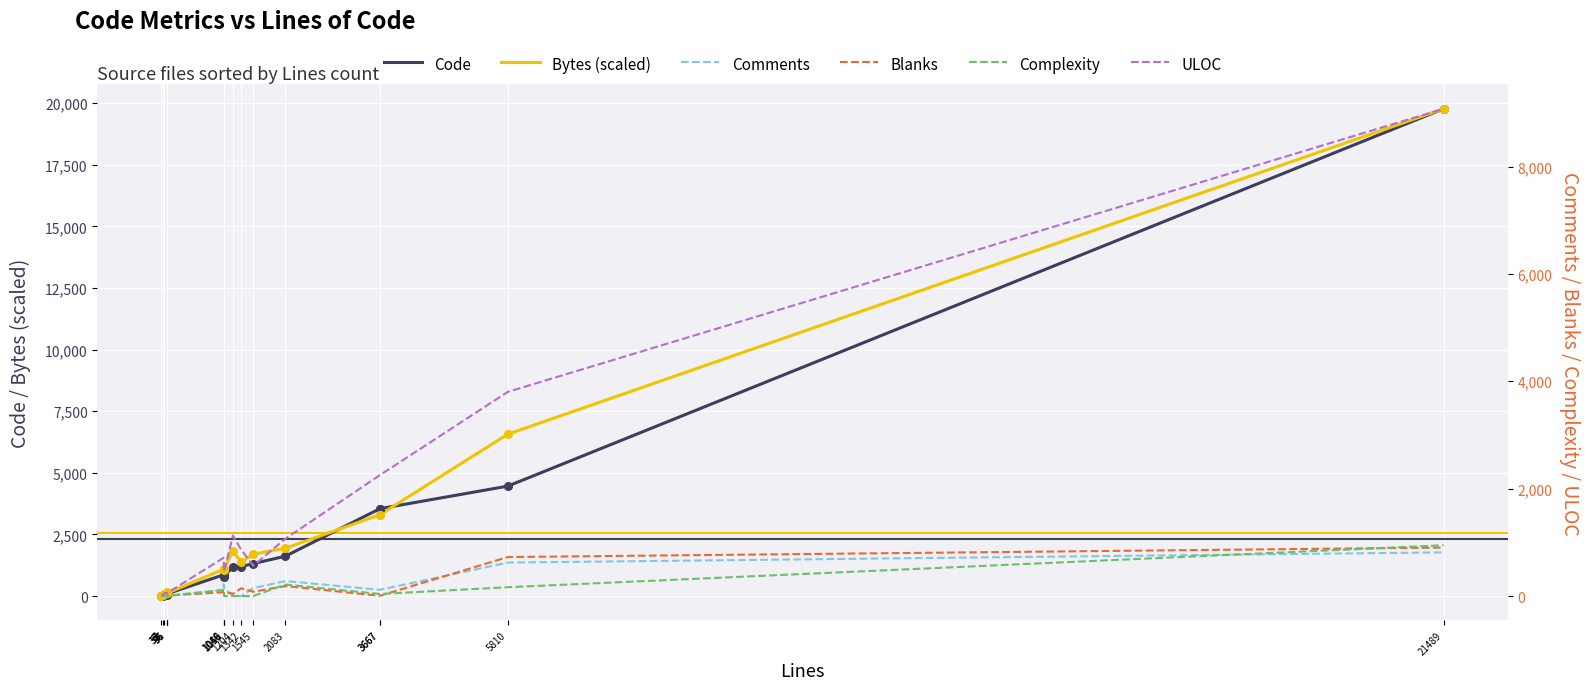

What are all the series names shown in the legend?

Code, Bytes (scaled), Comments, Blanks, Complexity, ULOC